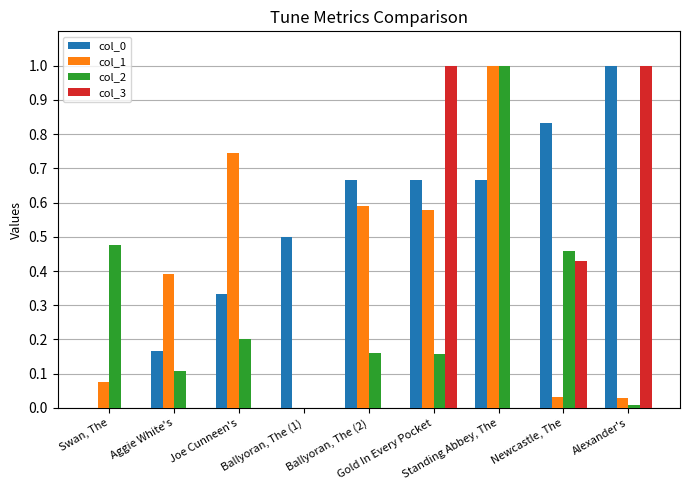

What is the sum of all col_0 values?

4.8